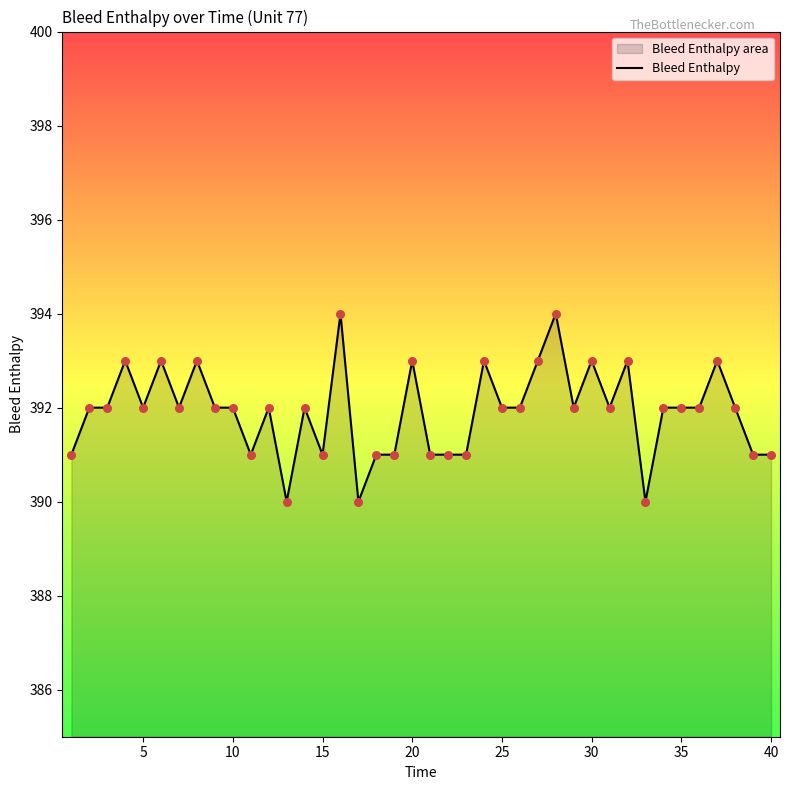

The chart shows a value of 391 at 15. True or false?

True